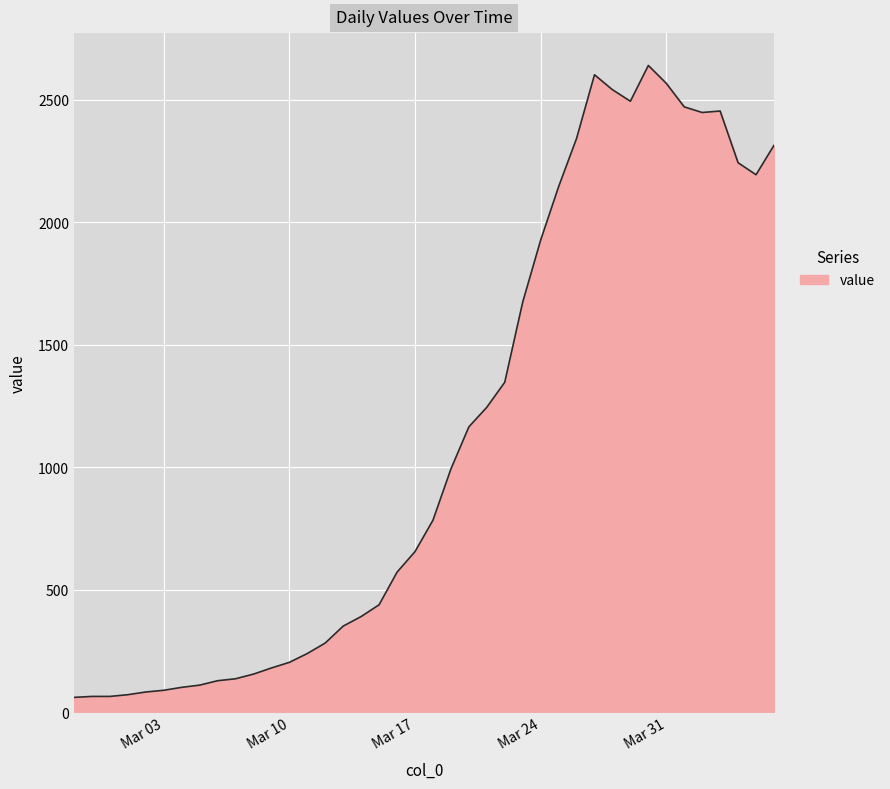

What is the maximum value shown in the chart?

2640